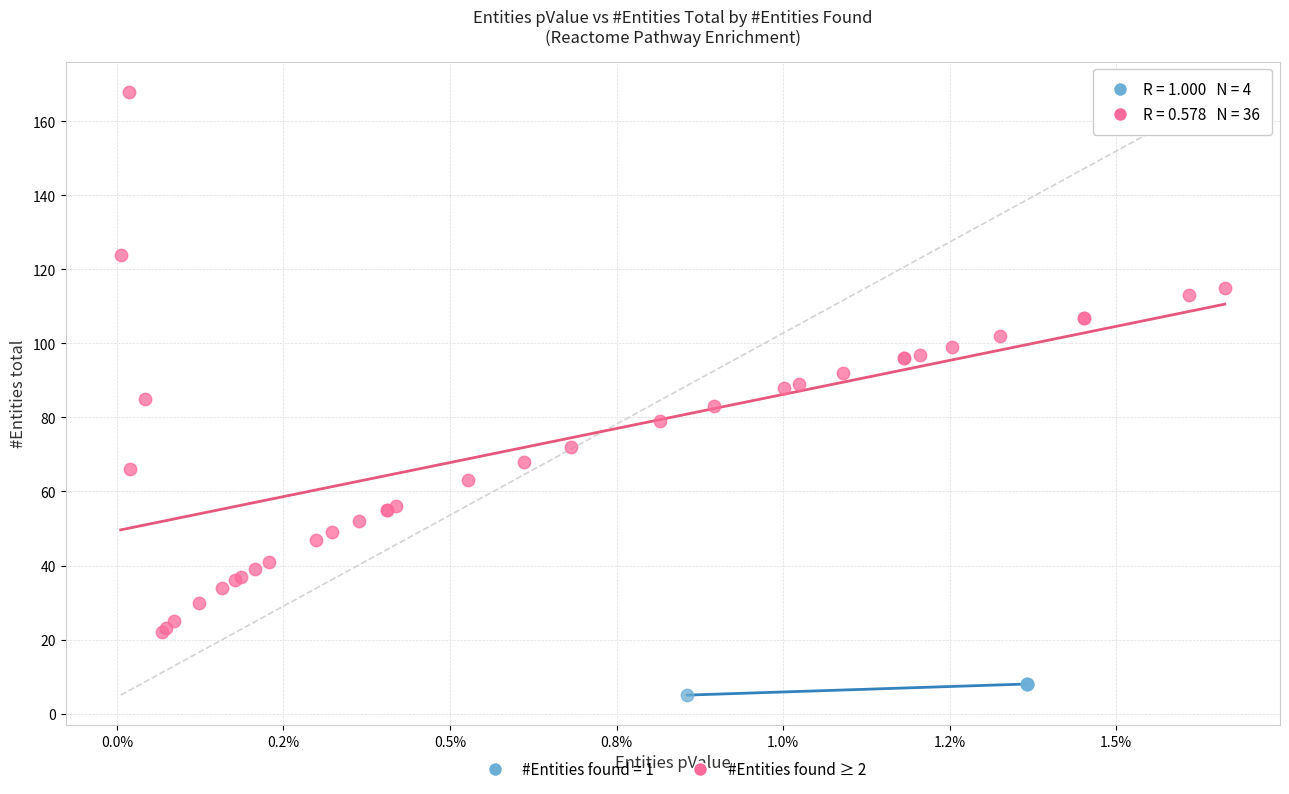

Which series reaches the maximum Y coordinate?

#Entities found ≥ 2